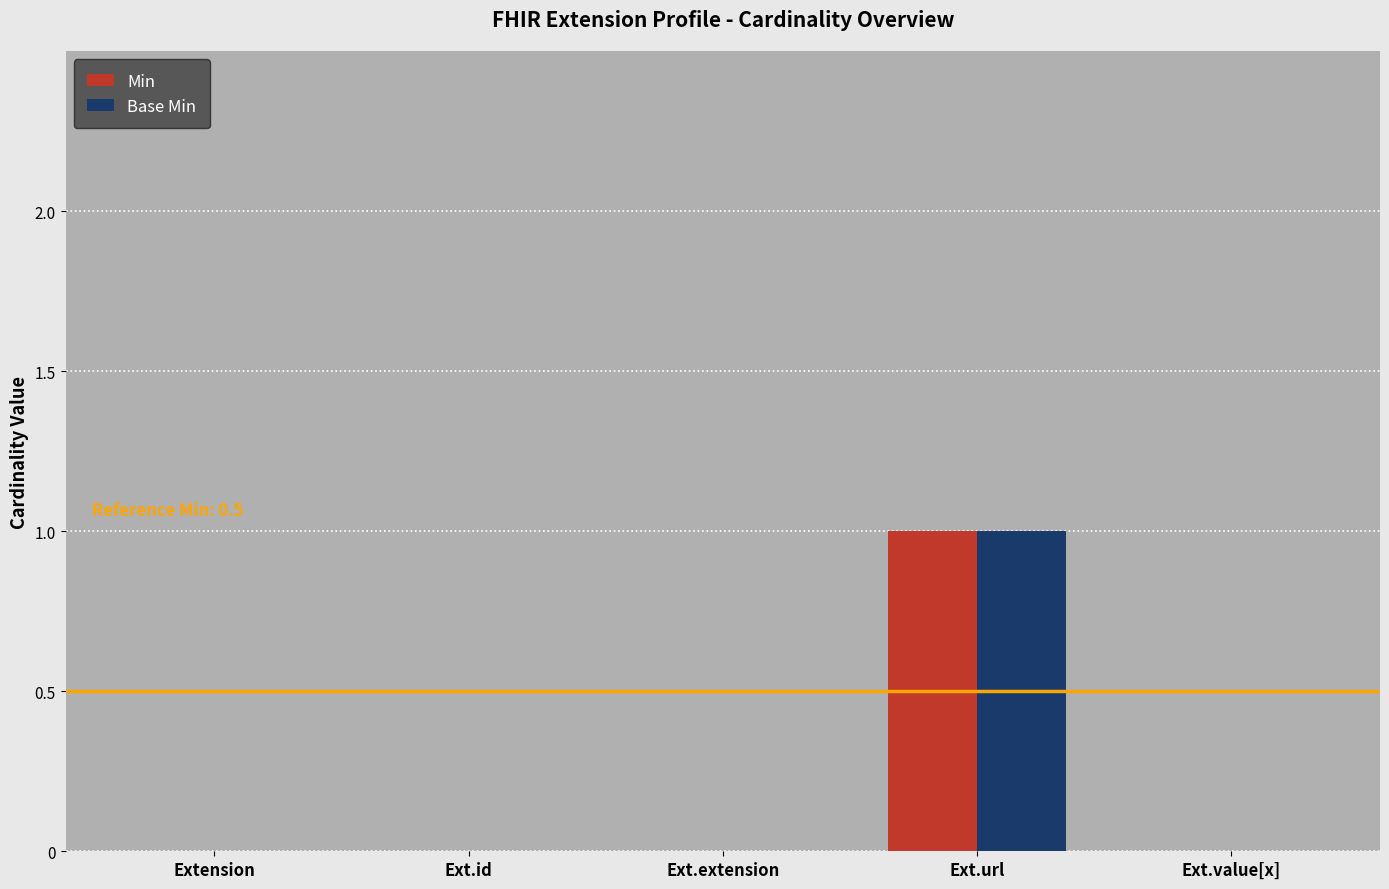

Is the value of Min at Ext.url greater than the value of Base Min at Ext.value[x]?

Yes